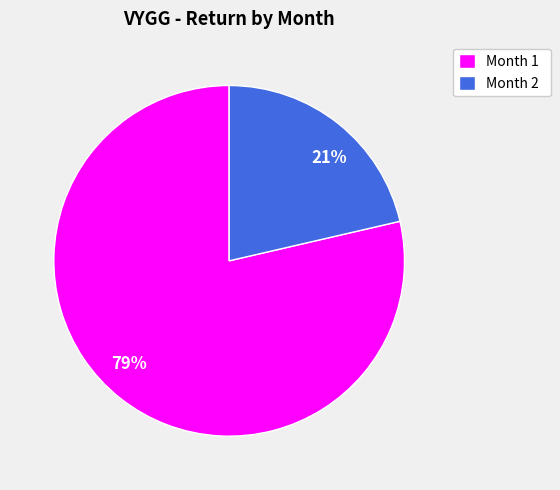

How many segments does this pie chart have?

2